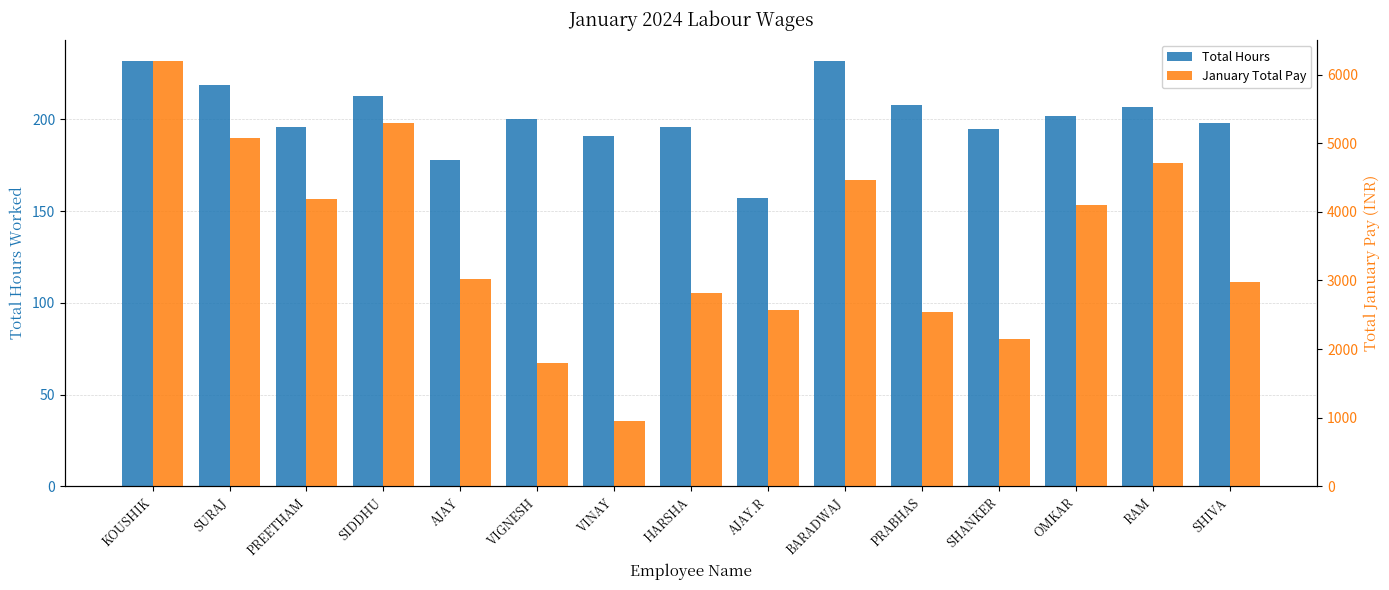

What is the value of the Total Hours bar at the 11th from the left?

208